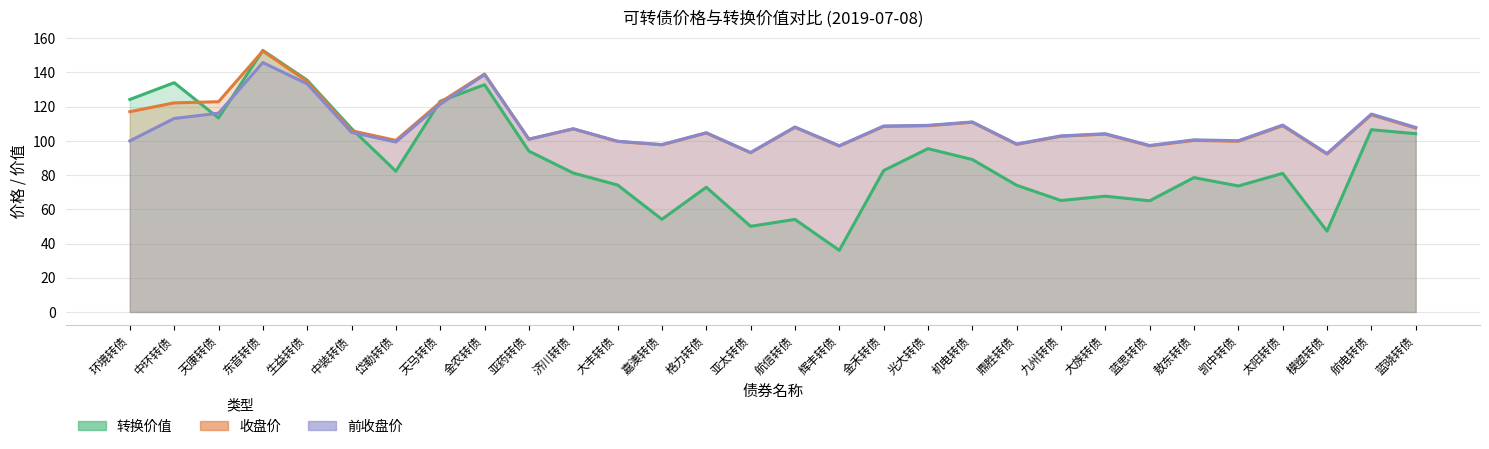

How many lines are shown in the chart?

3